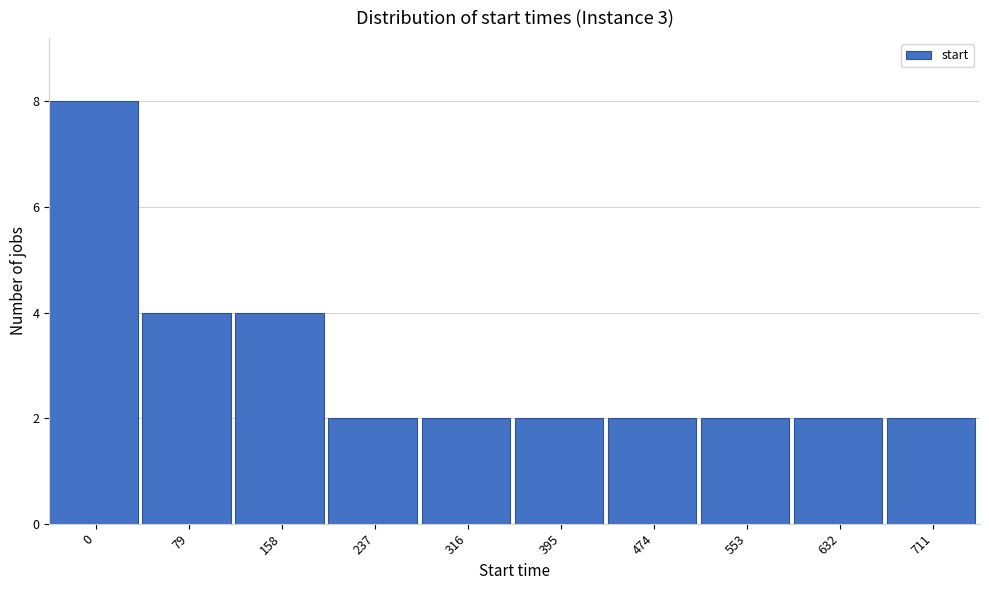

Reading left to right, transcribe all the data shown in this chart.

0=8	79=4	158=4	237=2	316=2	395=2	474=2	553=2	632=2	711=2